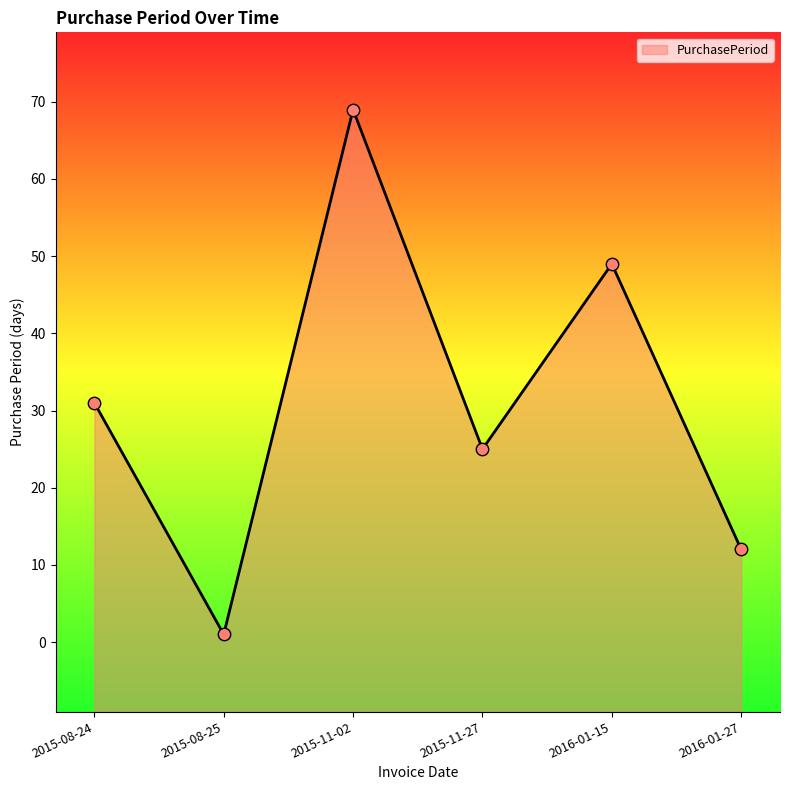

Approximately how many times larger is the value at 2015-11-27 compared to 2016-01-15?

0.5